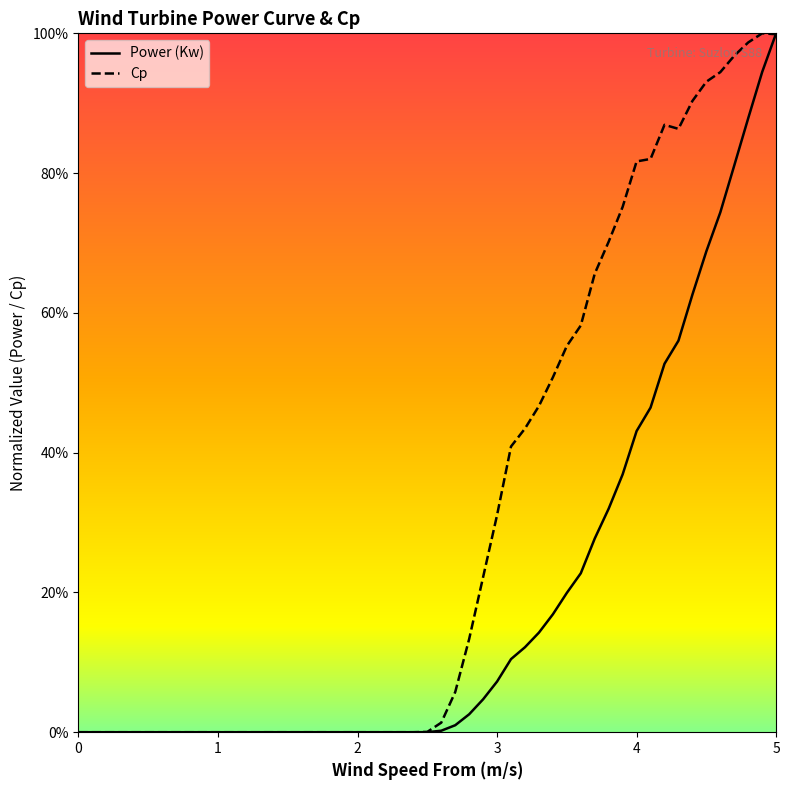

Which series has the largest total across all categories?

Cp